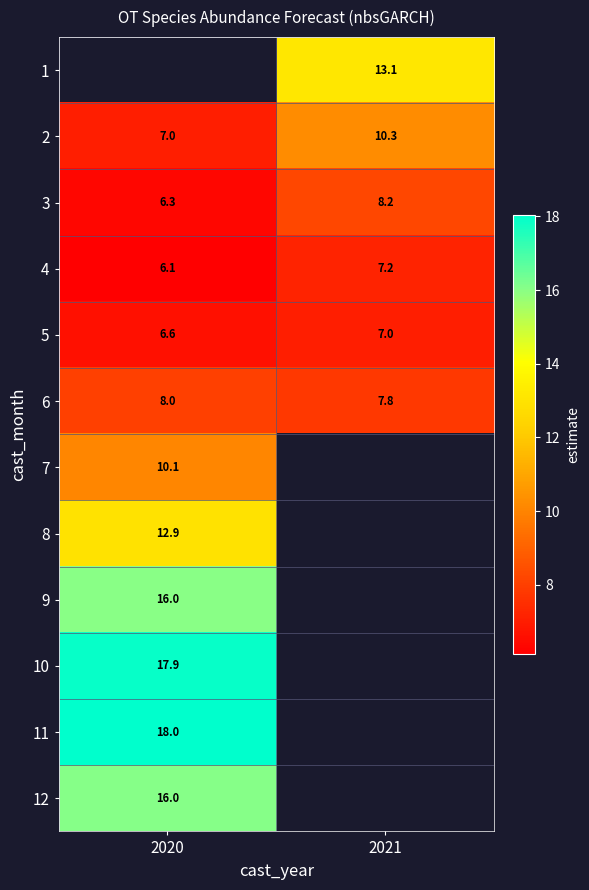

Which category has the lowest value in the 12 series?

2020